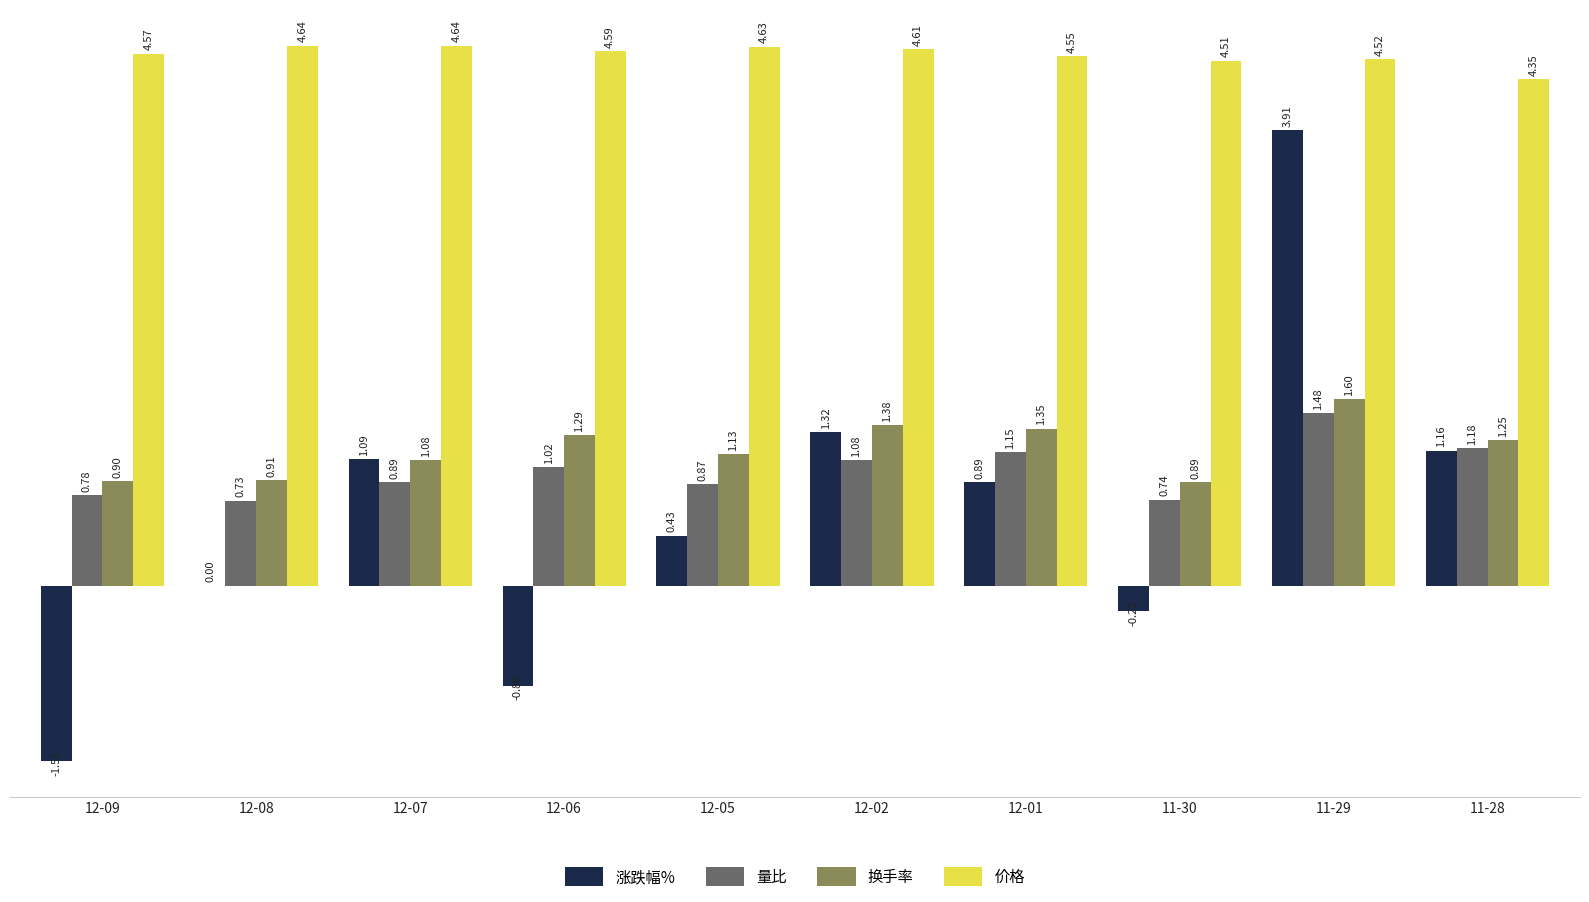

Is the value of 价格 at 12-07 greater than the value of 涨跌幅% at 12-05?

Yes